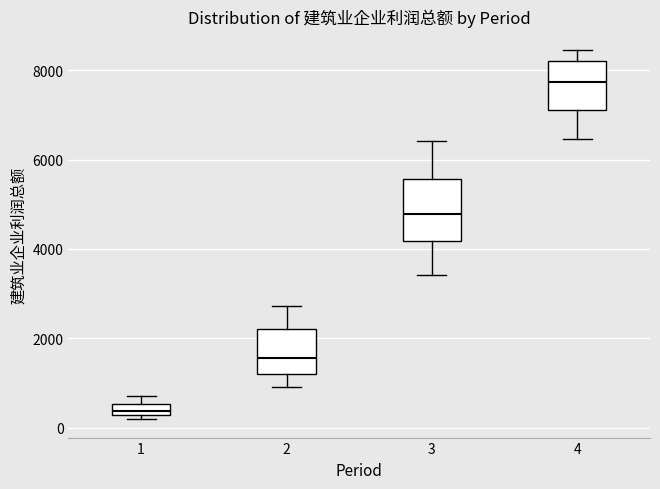

Which box is the tallest, from its lower edge to its upper edge?

3